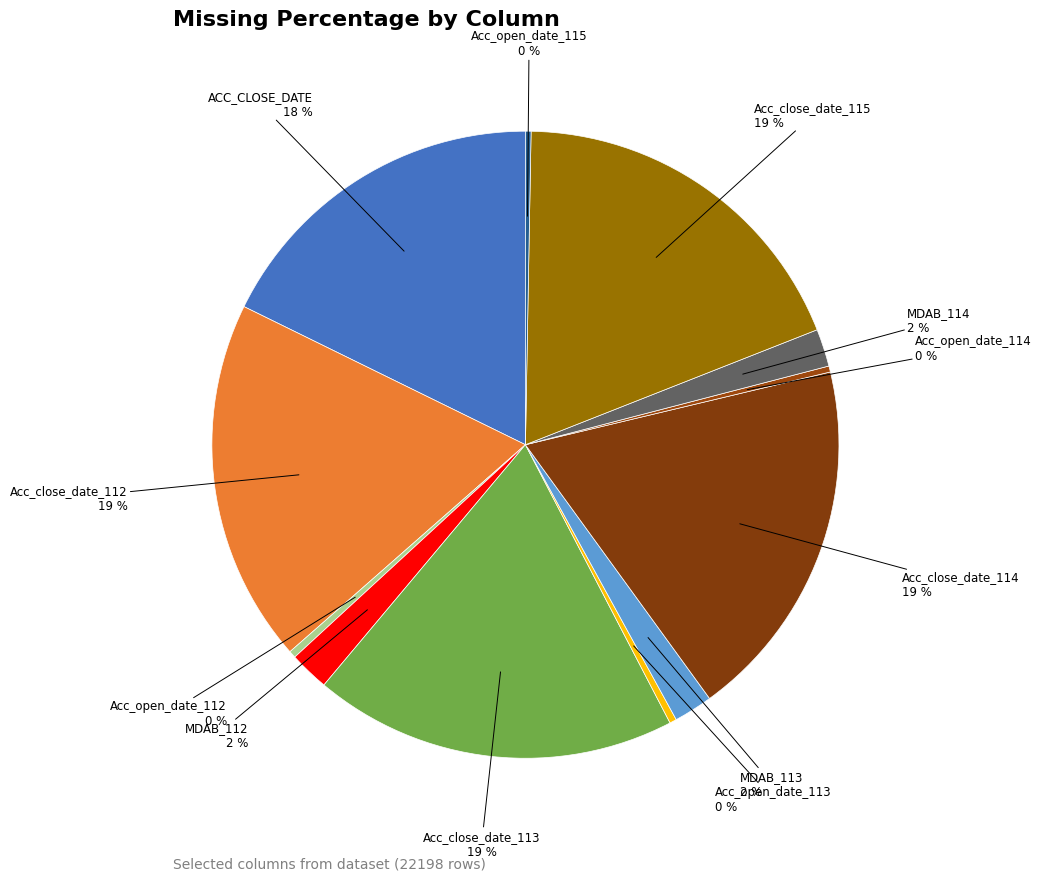

How many segments does this pie chart have?

12